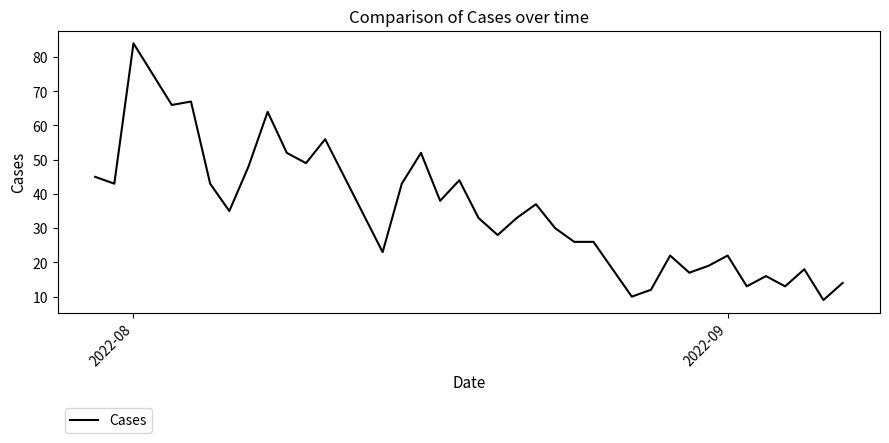

What is the greatest value displayed?

84